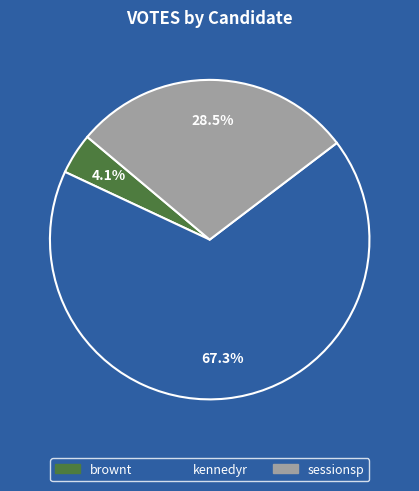

To the nearest percent, what is the combined percentage of brownt and sessionsp?

33%